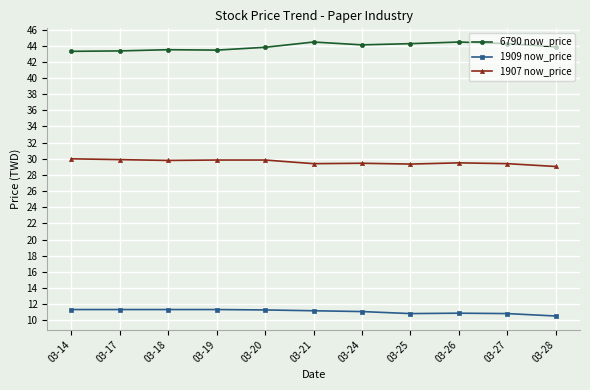

What is the highest value of the 6790 now_price series?

44.5